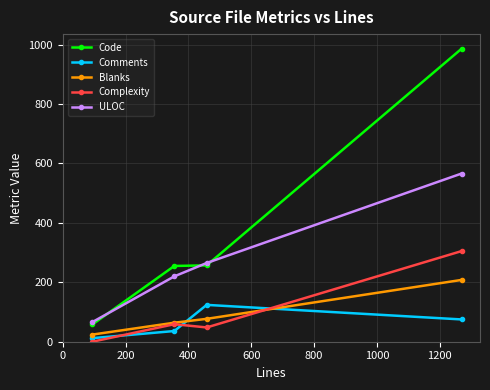

List the series in order of their peak value, lowest first.

Comments, Blanks, Complexity, ULOC, Code